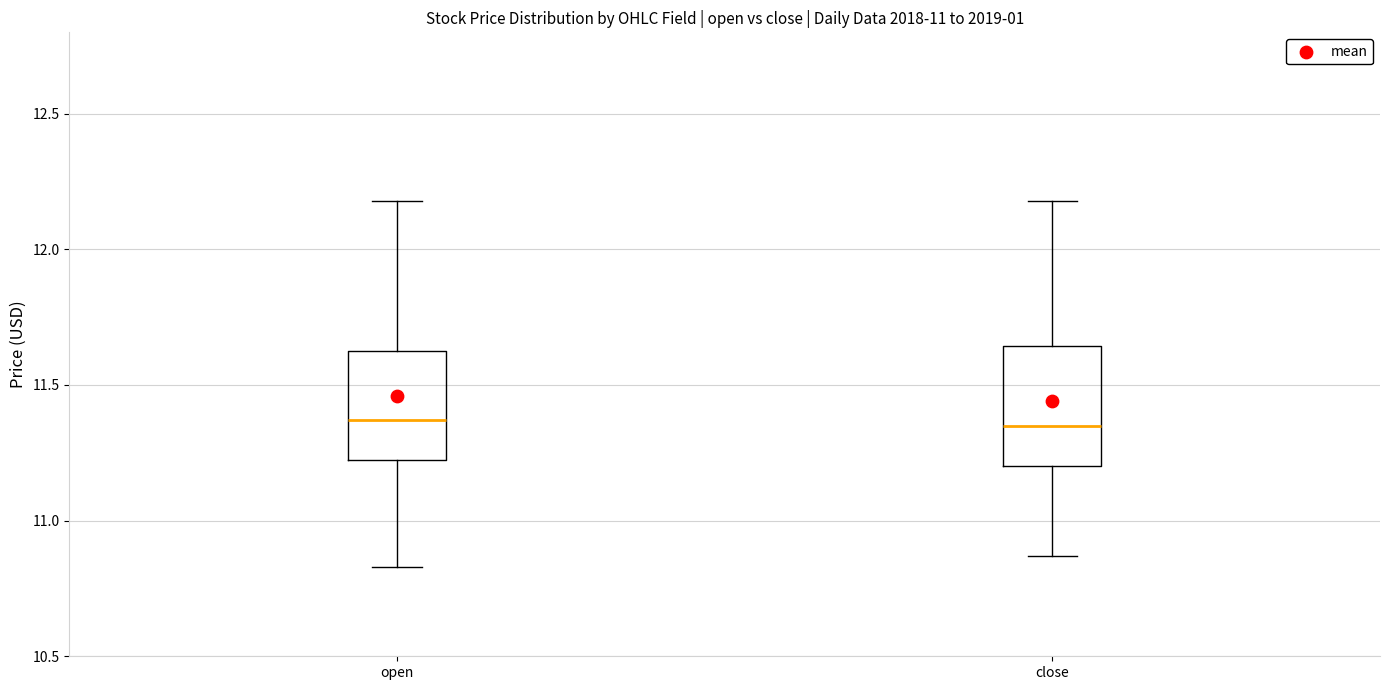

Reading left to right, read every box against the y-axis: the position of its median line, the range the box covers, and the ends of its whiskers. The values are not printed on the chart, so give them approximately, as read against the axis.

open: median 11.35, box 11.20 to 11.65, whiskers 10.85 to 12.20
close: median 11.35, box 11.20 to 11.65, whiskers 10.85 to 12.20